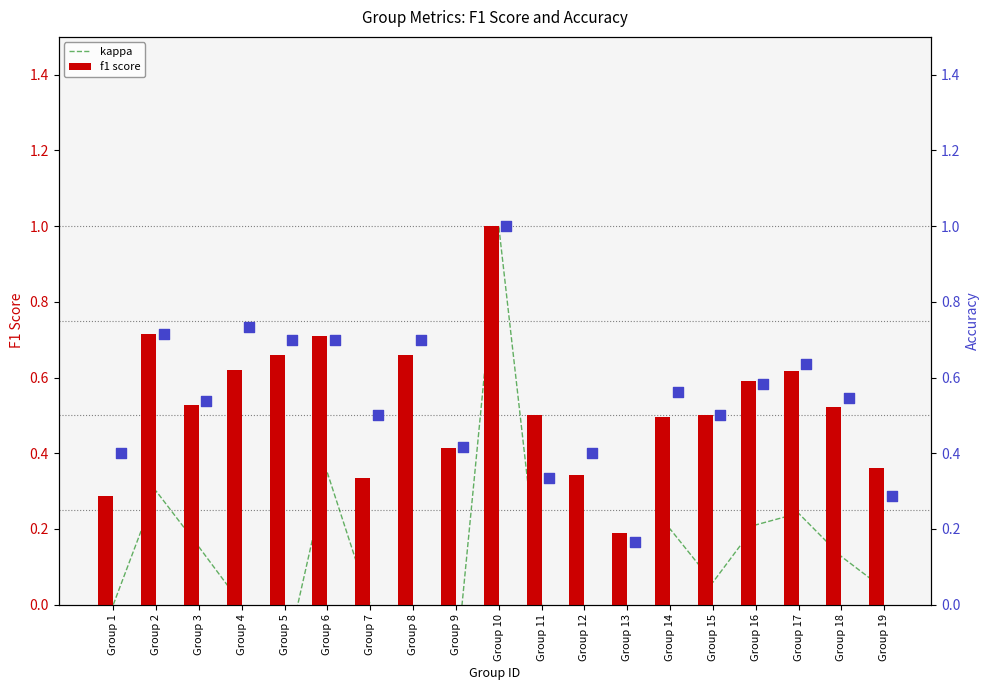

Which series contains the highest Y value?

kappa